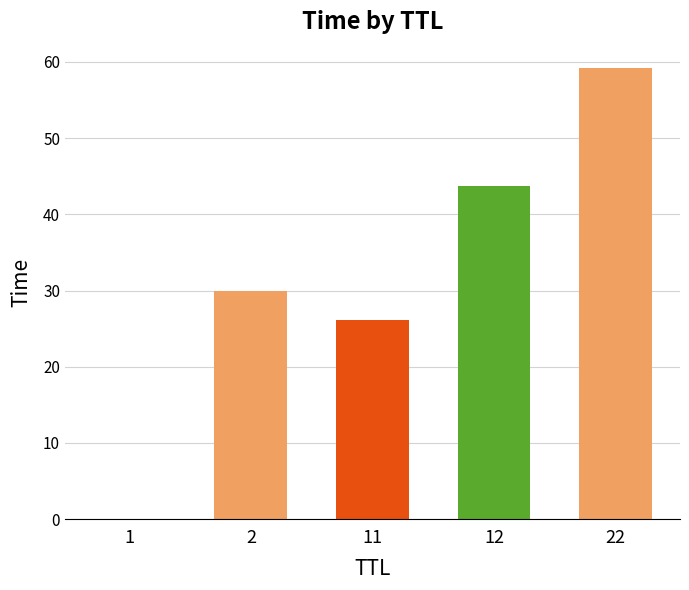

The chart shows a value of 67.3 at 12. True or false?

False